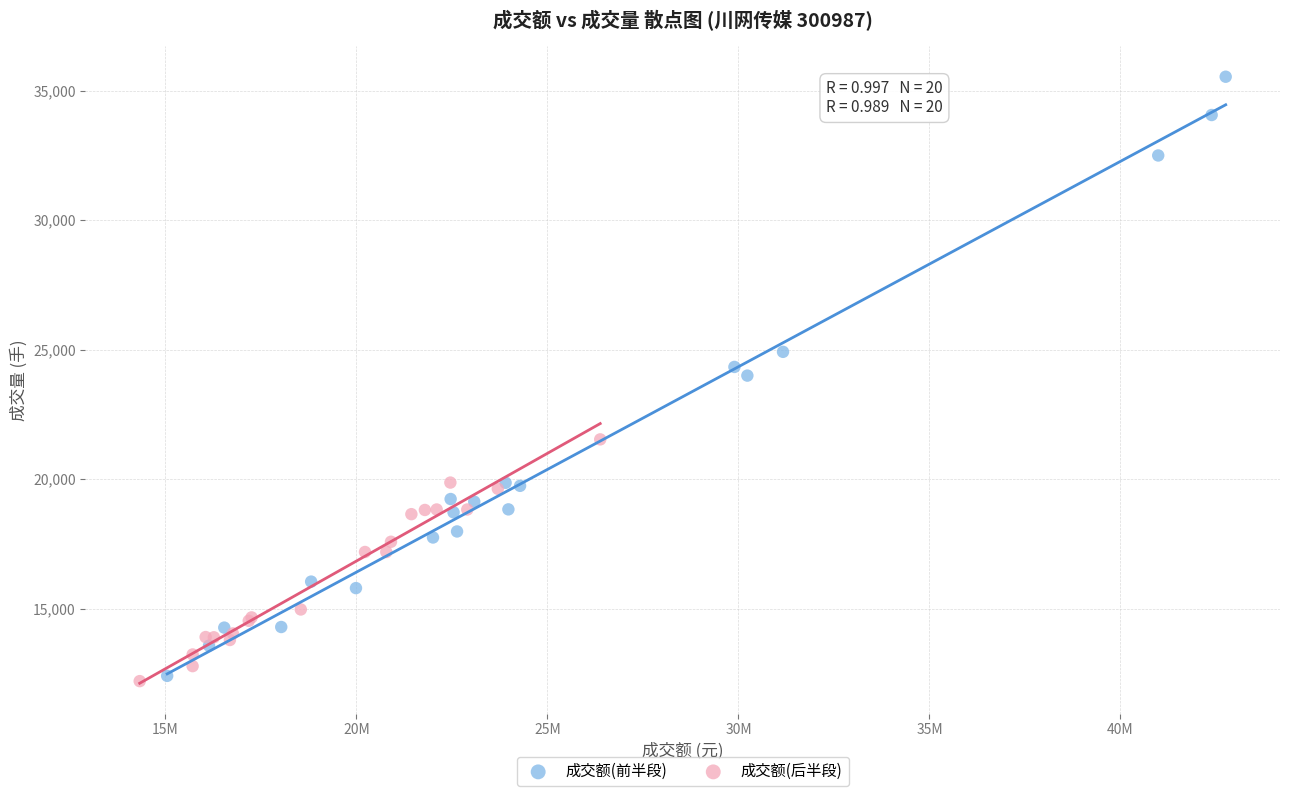

Which series contains the highest Y value?

成交额(前半段)